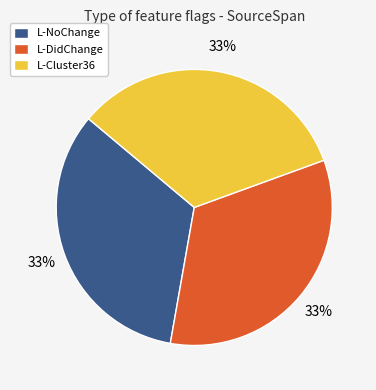

Combined, do L-NoChange and L-Cluster36 account for over 50%?

Yes